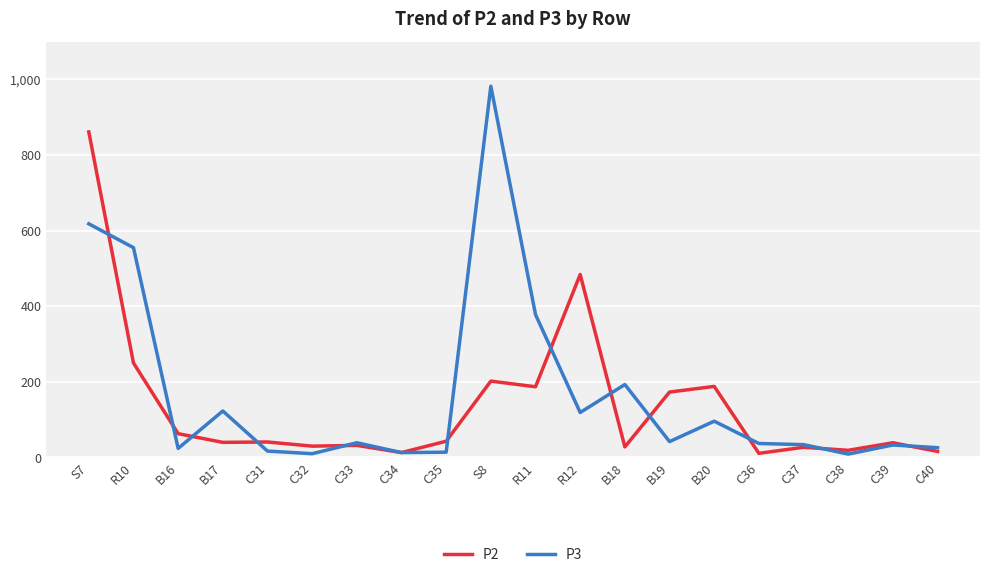

What is the average value of the P3 series?

168